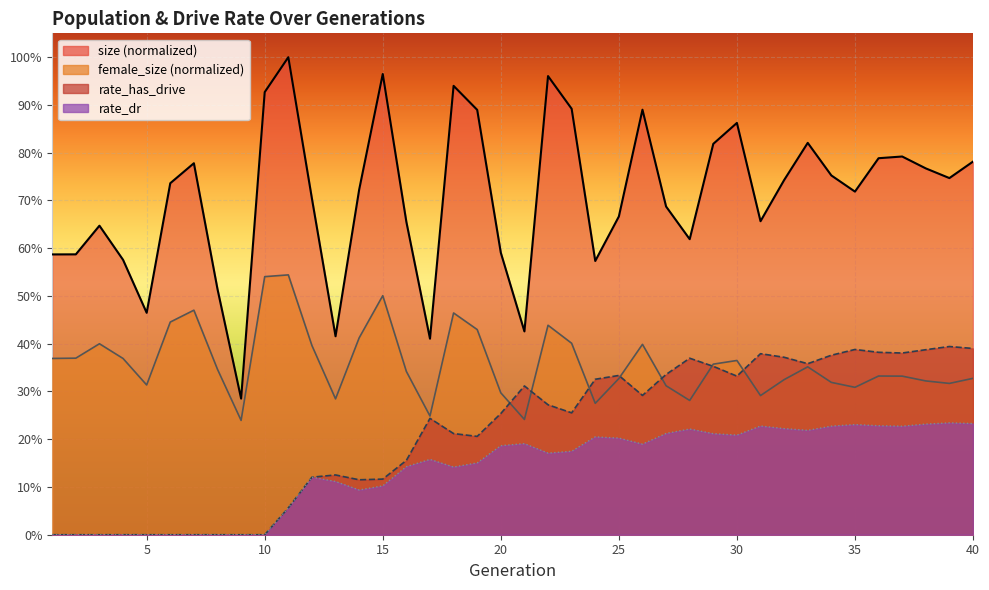

Is it true that female_size equals 0.3 at 24?

True